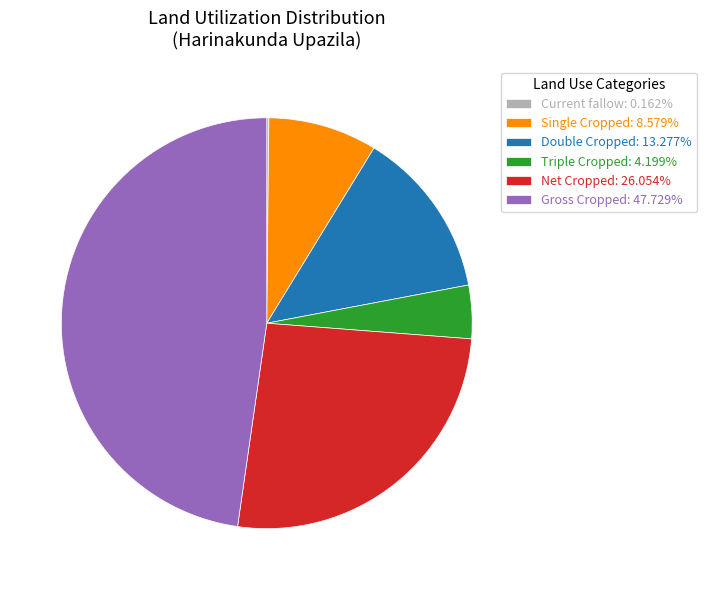

Between Net Cropped and Gross Cropped, which is larger?

Gross Cropped